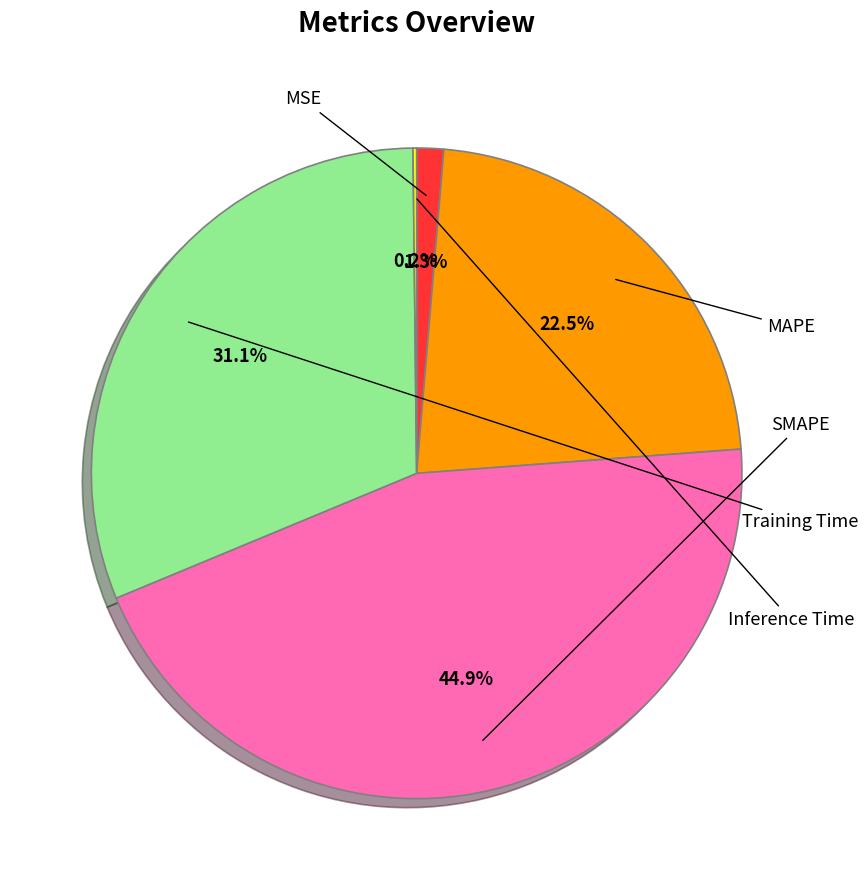

Is there a majority slice in this chart?

No